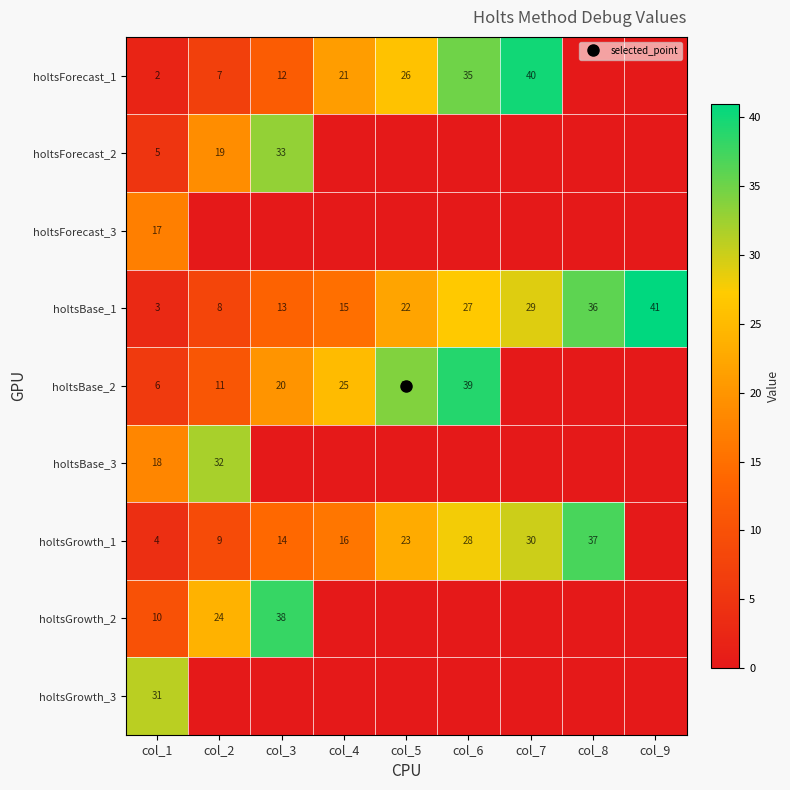

What is the total value across all series at col_1?

96